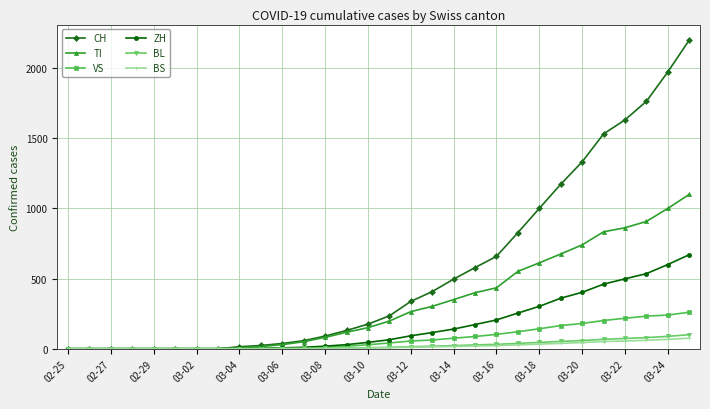

Which series has the largest total across all categories?

CH